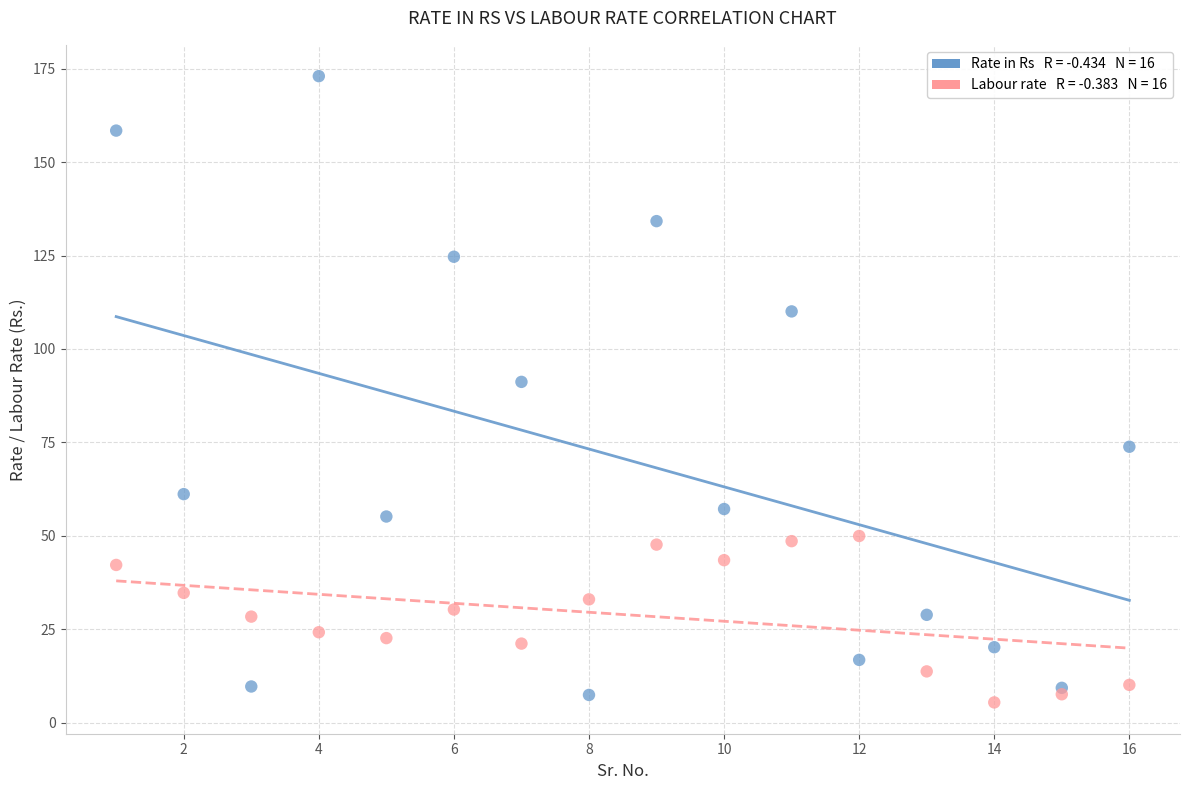

Across all series, what Y value is closest to 89?

91.2